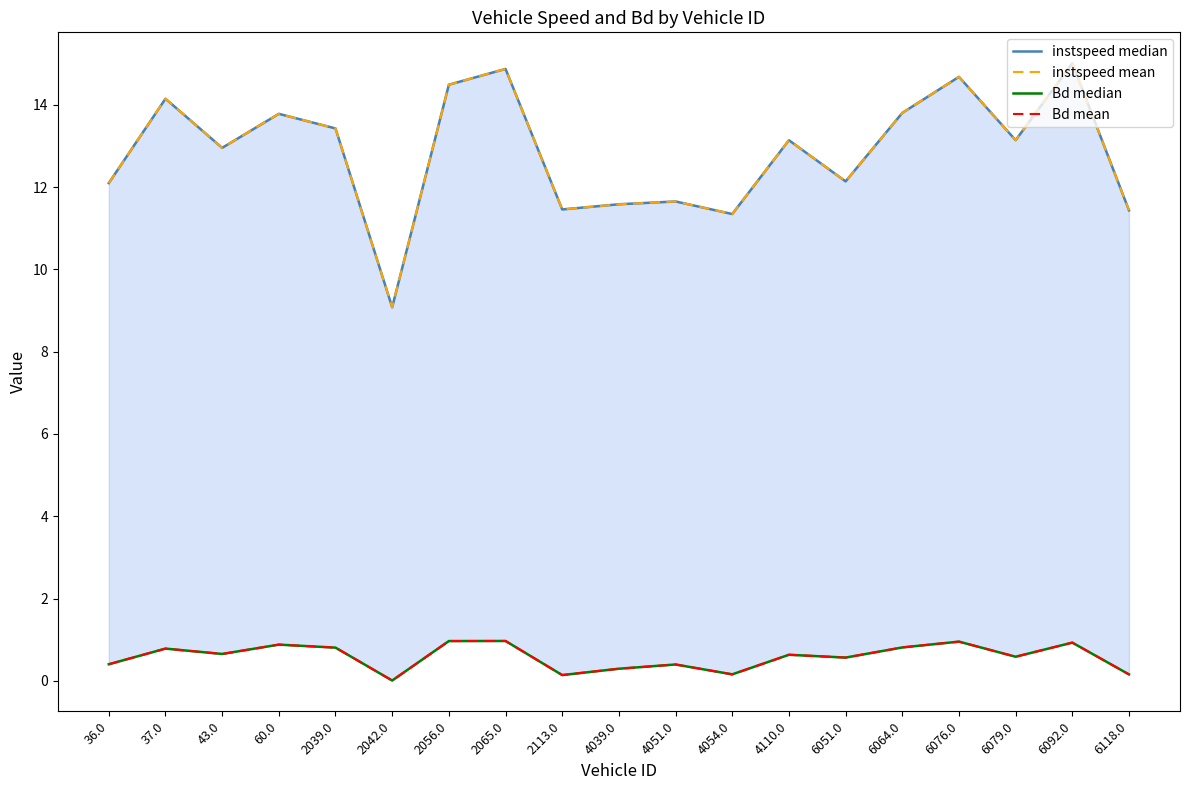

How many lines are shown in the chart?

4